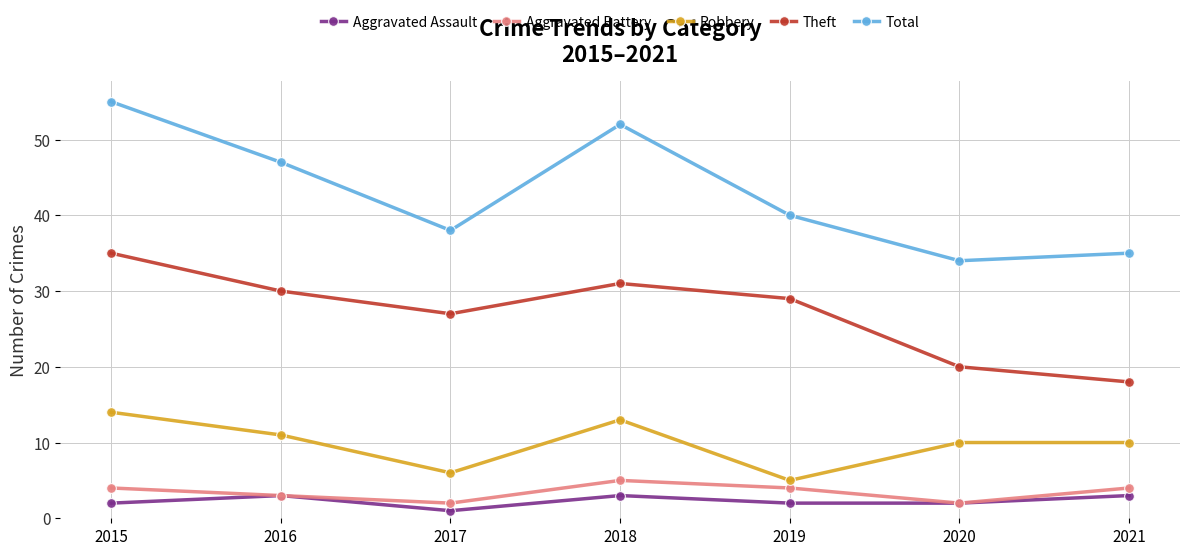

Is it true that Aggravated Assault equals 1 at 2017?

True